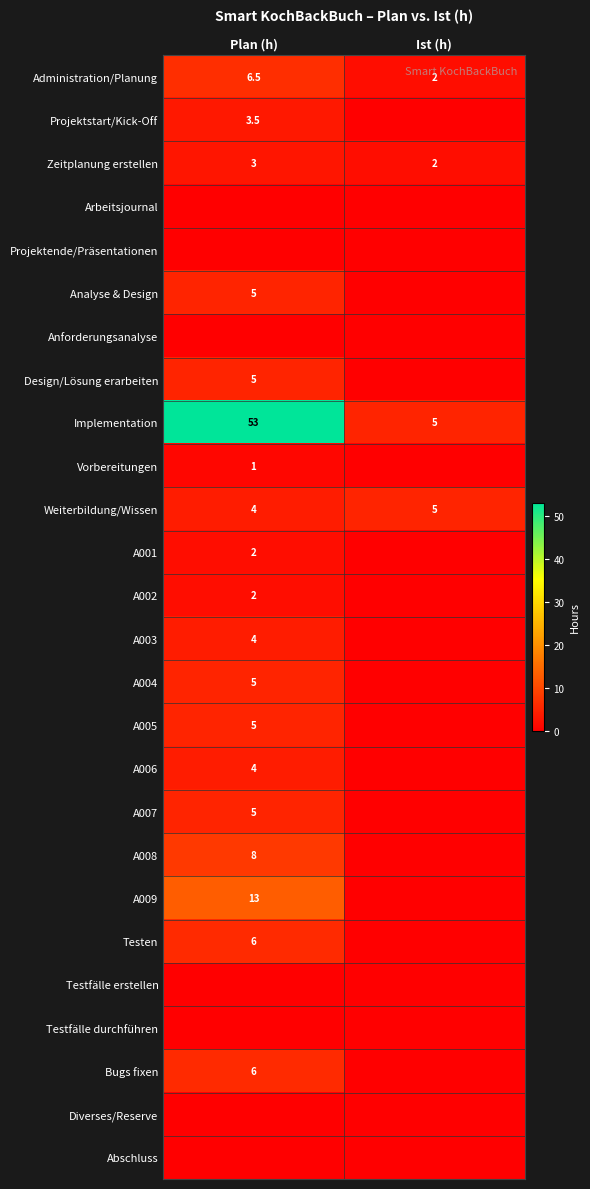

Is it true that A009 equals 13.0 at Plan (h)?

True